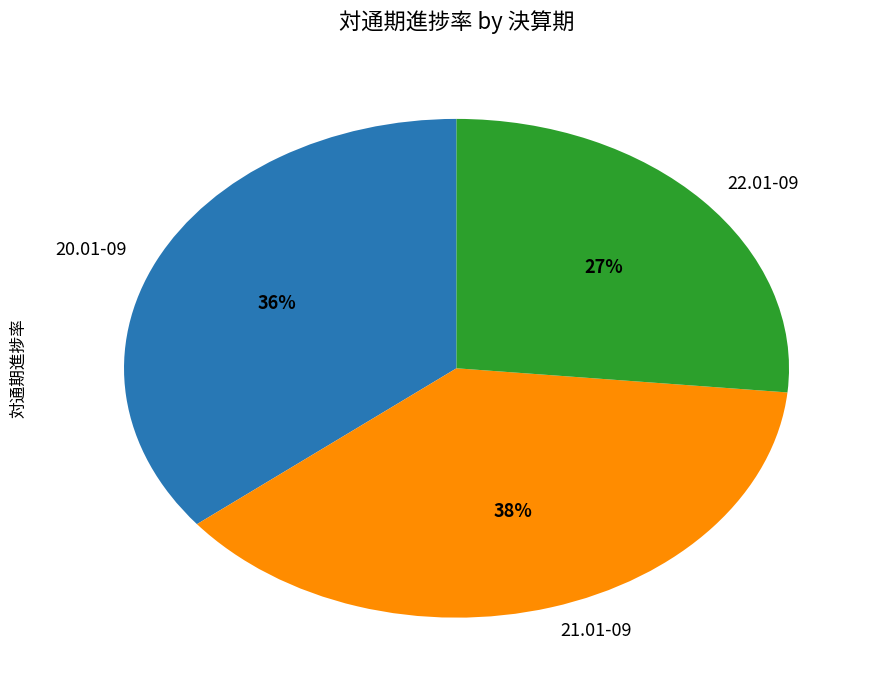

Between 21.01-09 and 20.01-09, which is larger?

21.01-09